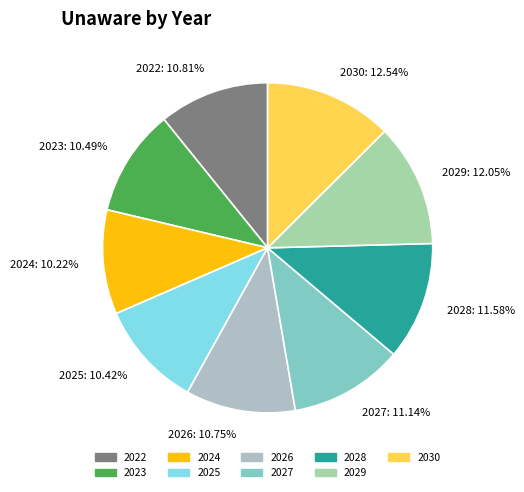

Does 2030 account for over 50% of the chart?

No